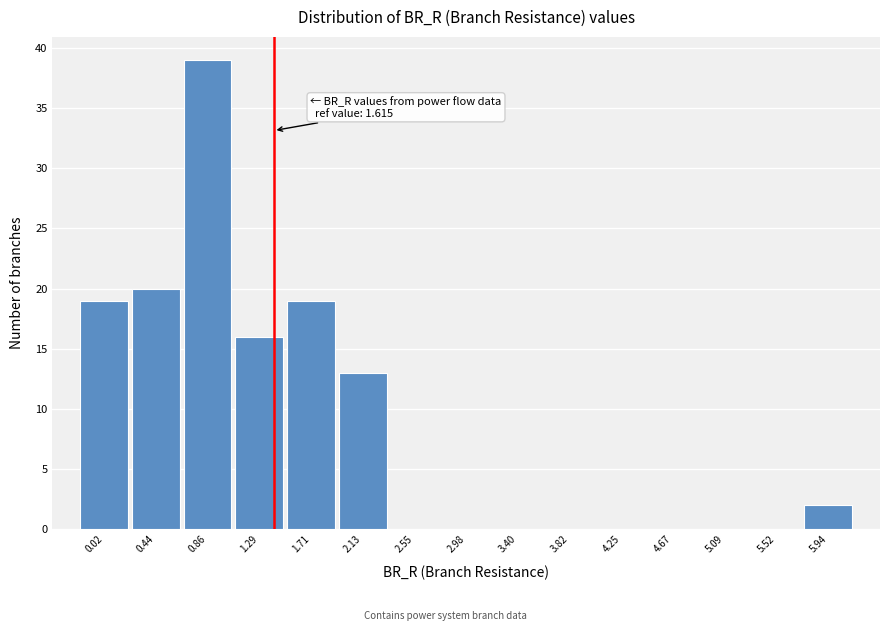

Reading left to right, what are all the values shown in this chart?

0.02=19	0.44=20	0.86=39	1.29=16	1.71=19	2.13=13	2.55=0	2.98=0	3.40=0	3.82=0	4.25=0	4.67=0	5.09=0	5.52=0	5.94=2